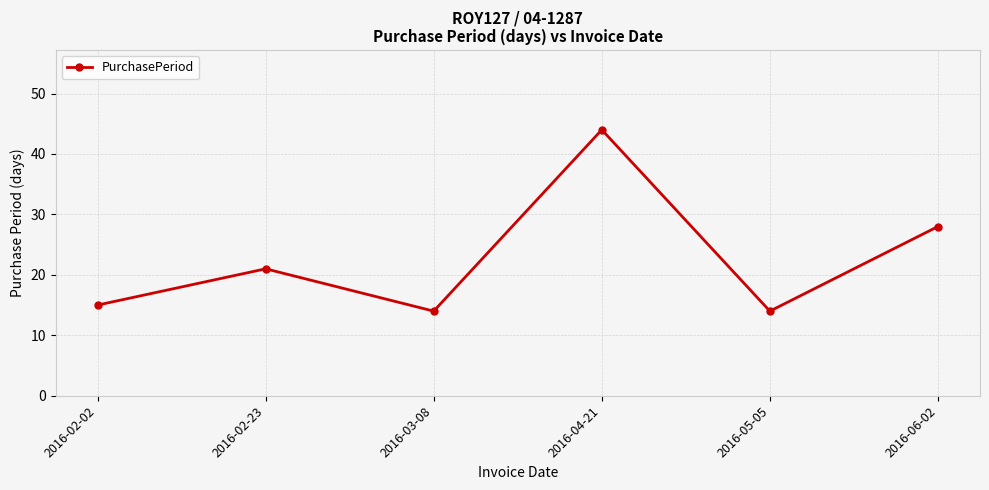

How many points are higher than both their immediate neighbors (excluding endpoints)?

2